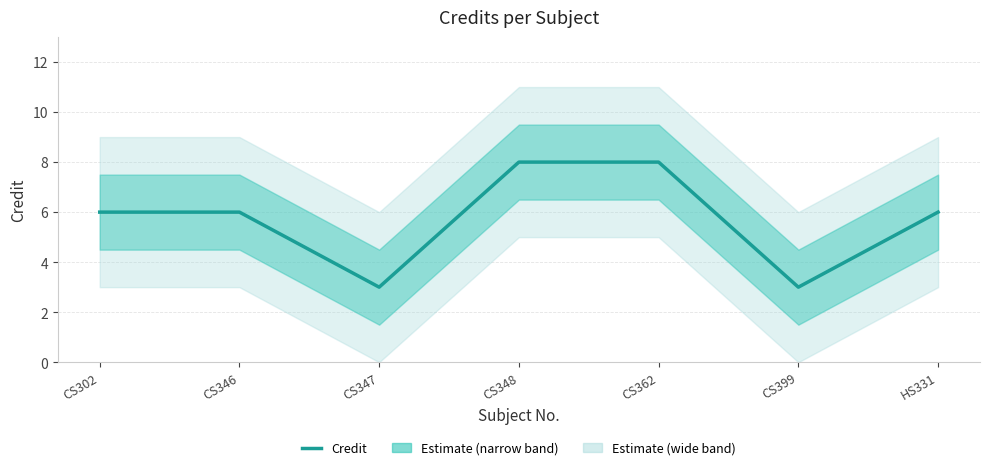

The chart shows a value of 2 at CS346. True or false?

False